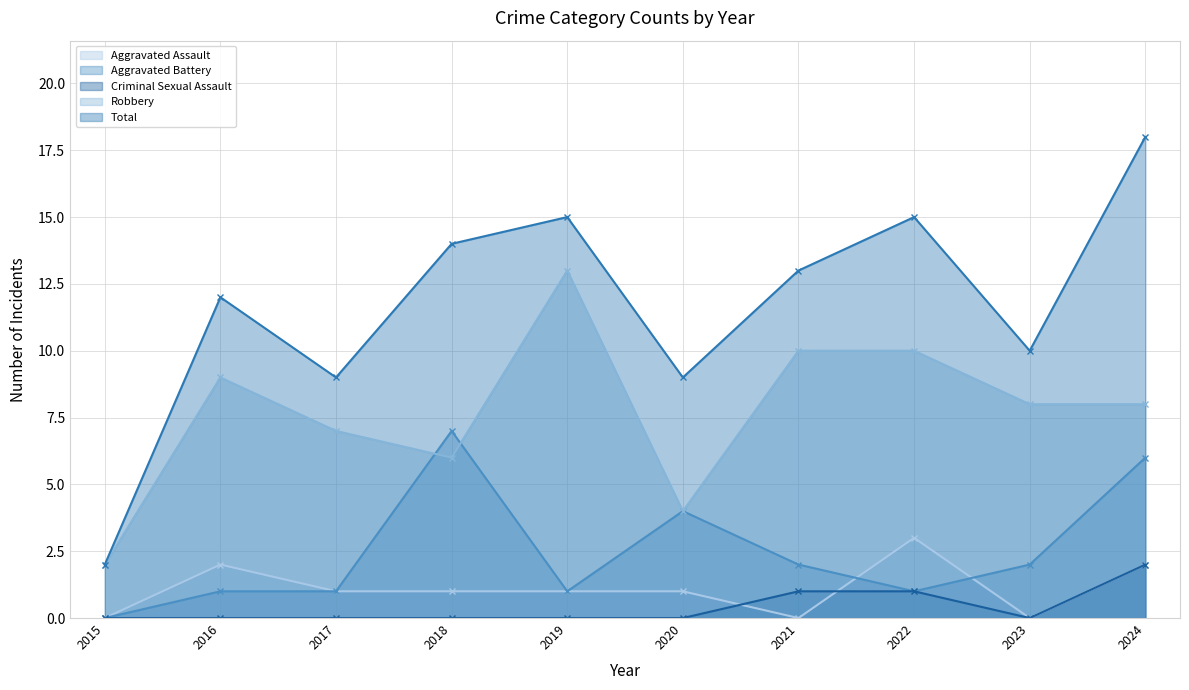

What is the total value across all series at 2021?

26